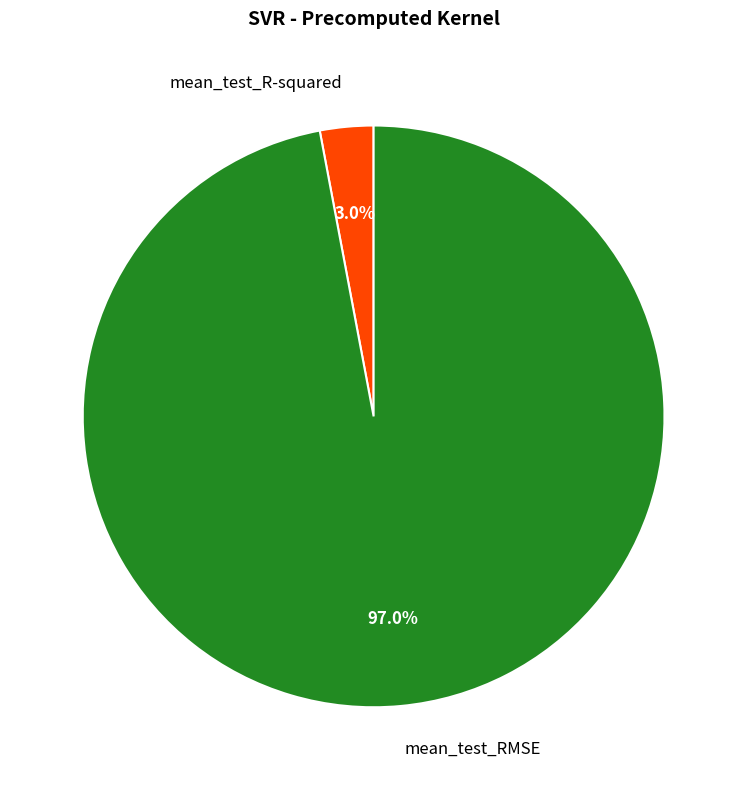

Rank the categories by value from lowest to highest.

mean_test_R-squared, mean_test_RMSE